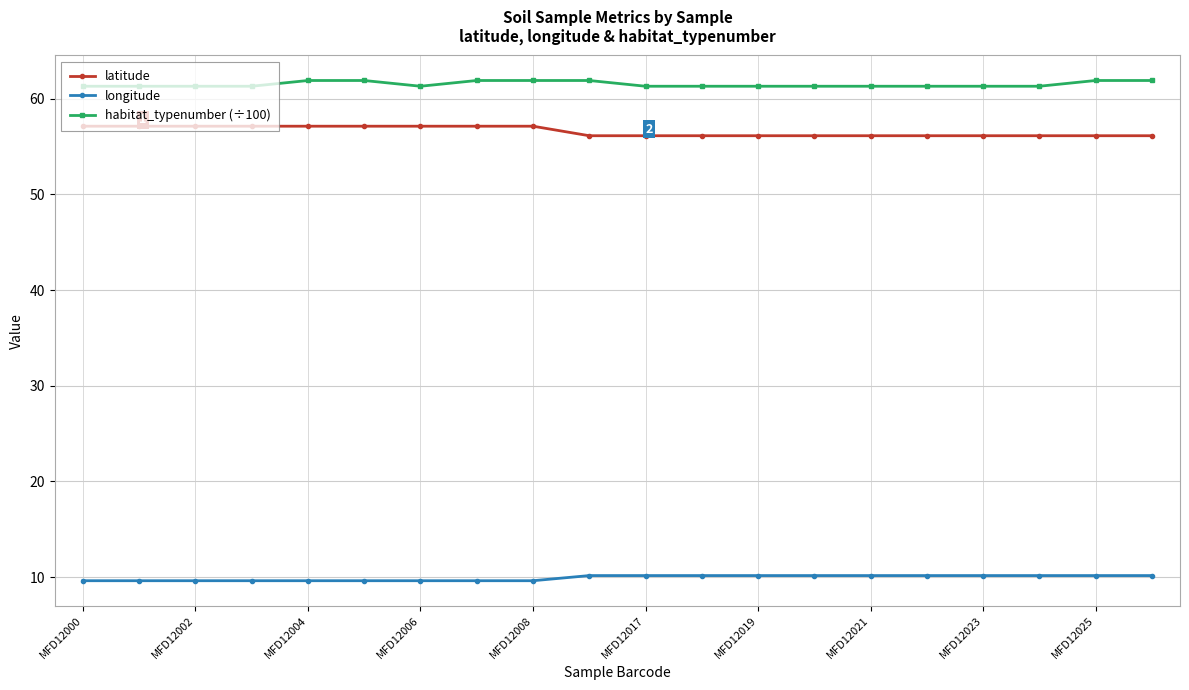

True or false: latitude and habitat_typenumber (÷100) intersect in this chart.

False